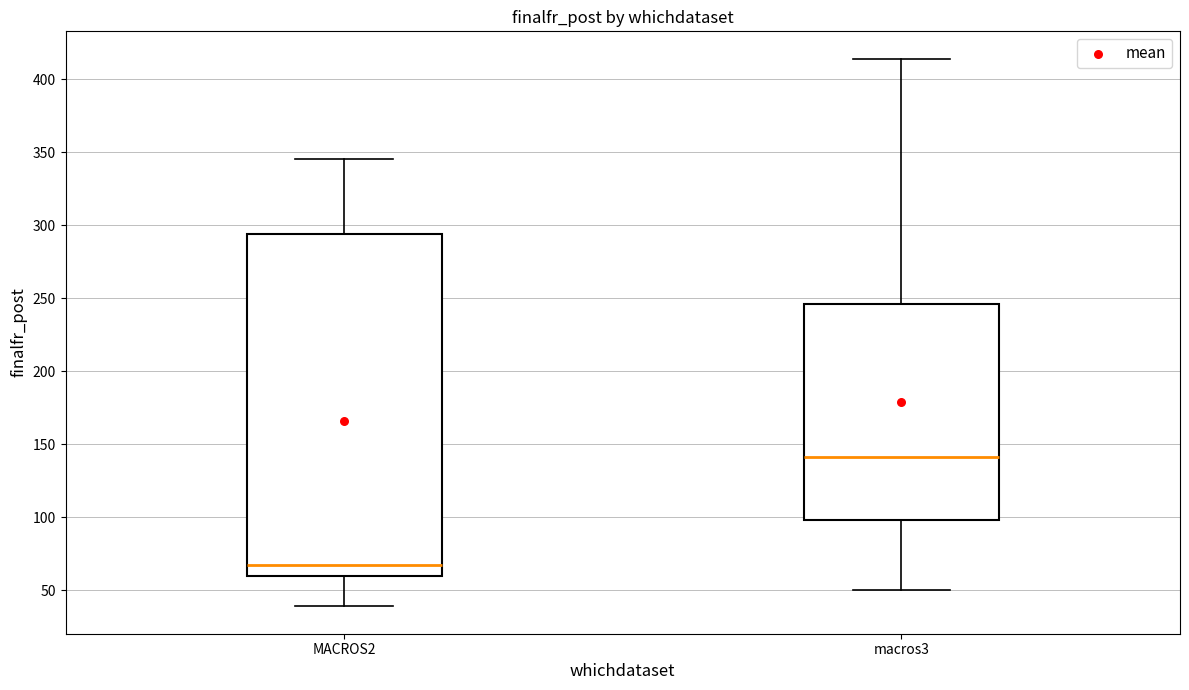

Where is the upper edge of the box for macros3 on the y-axis? The values are not printed on the chart, so give them approximately, as read against the axis.

245